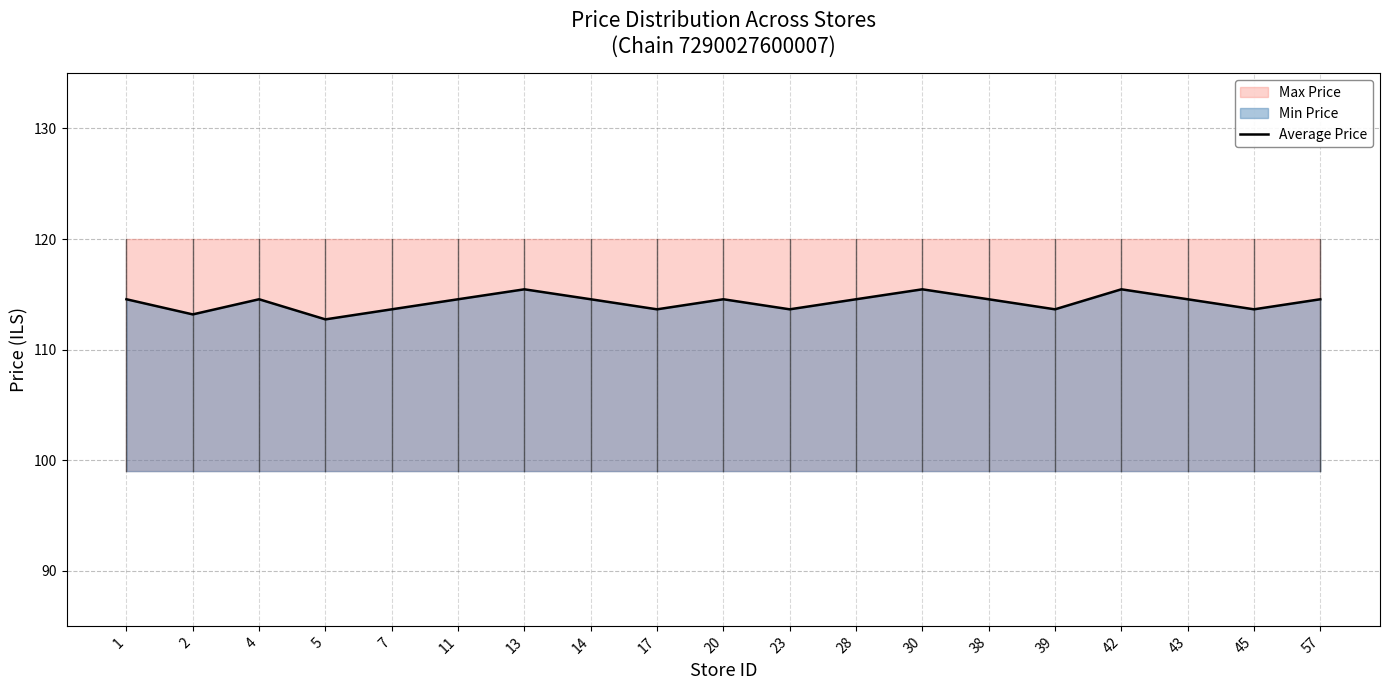

What is the smallest value displayed?

112.7